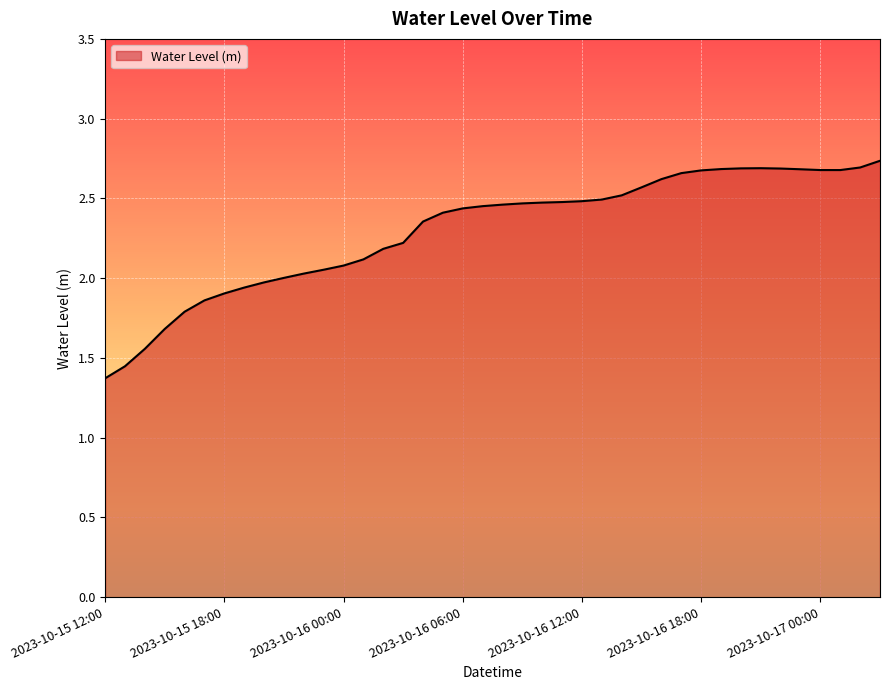

Reading left to right, transcribe all the data shown in this chart.

1.4	1.4	1.6	1.7	1.8	1.9	1.9	1.9	2.0	2.0	2.0	2.1	2.1	2.1	2.2	2.2	2.4	2.4	2.4	2.5	2.5	2.5	2.5	2.5	2.5	2.5	2.5	2.6	2.6	2.7	2.7	2.7	2.7	2.7	2.7	2.7	2.7	2.7	2.7	2.7